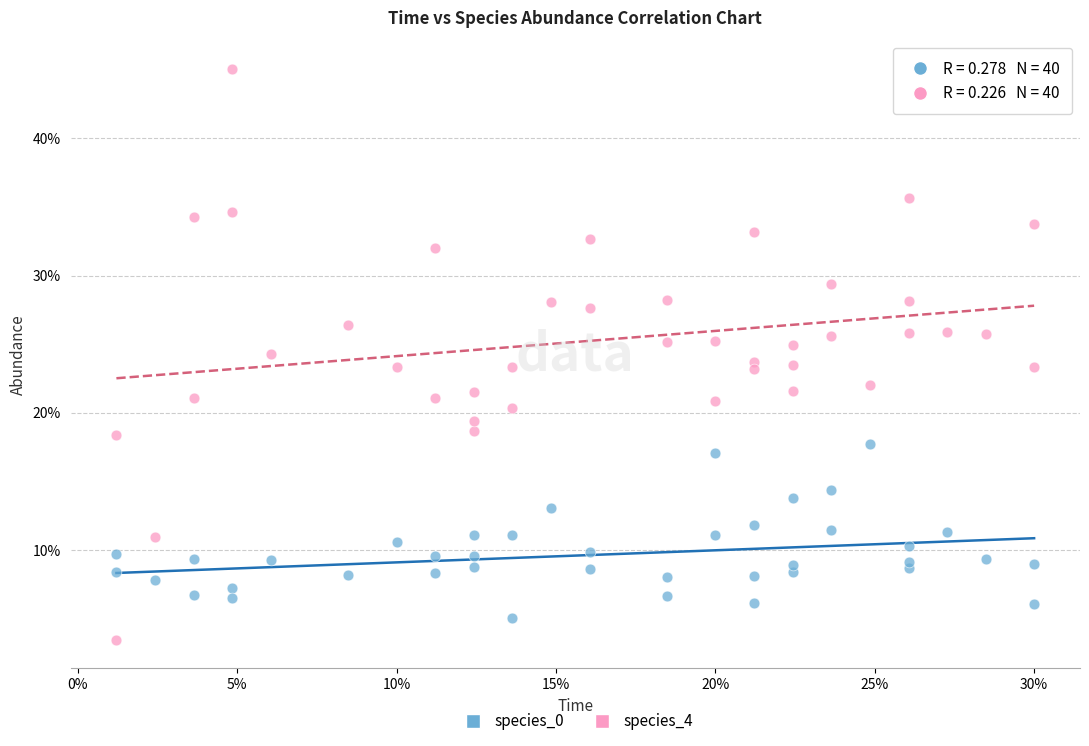

Which series contains the lowest Y value?

species_4